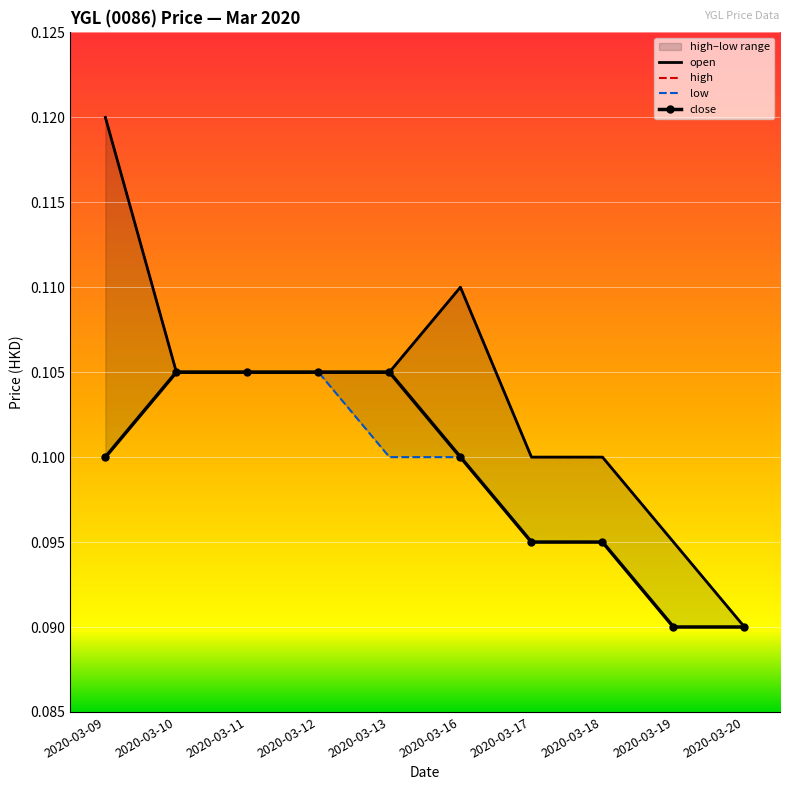

The value of high at 2020-03-09 is 0.1. True or false?

True